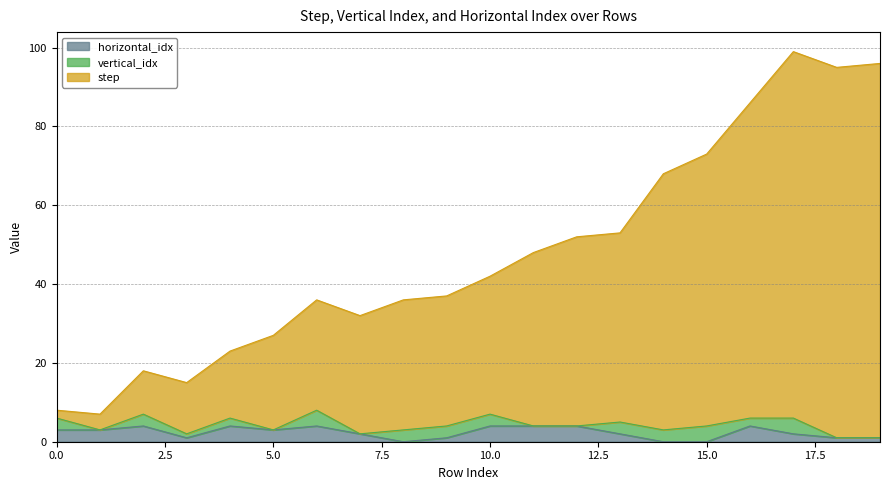

At which label is horizontal_idx closest to 2?

7